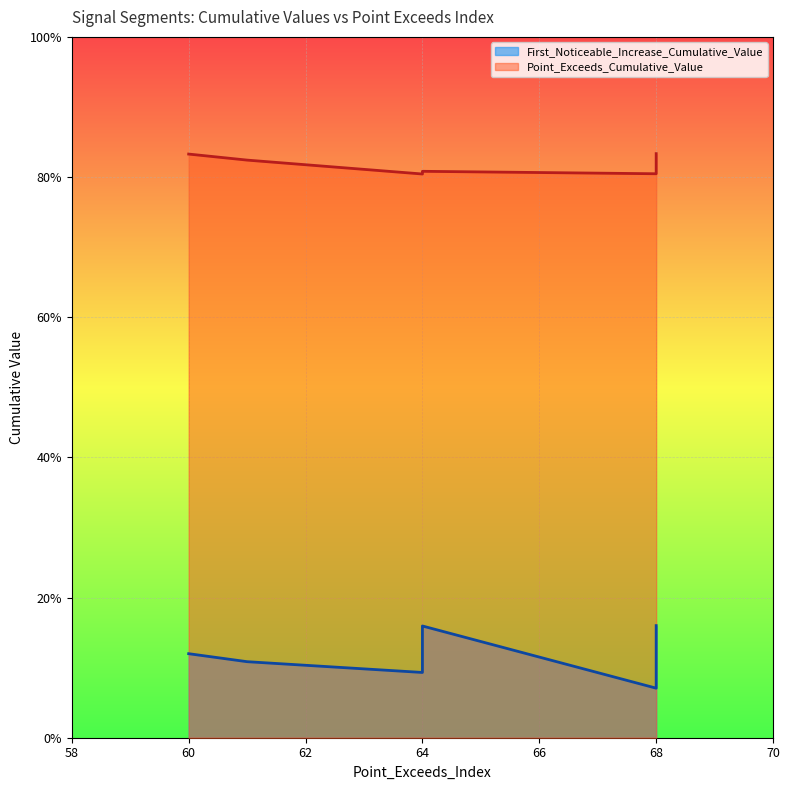

How many series are shown in this chart?

2